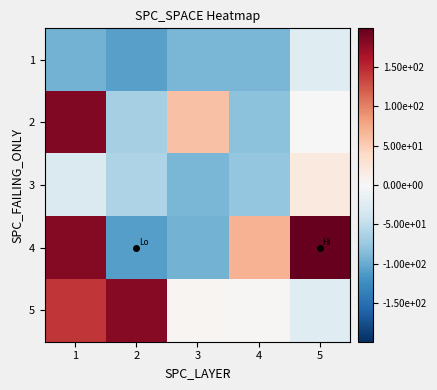

What is the spread (max minus min) of values at 2?

290.0